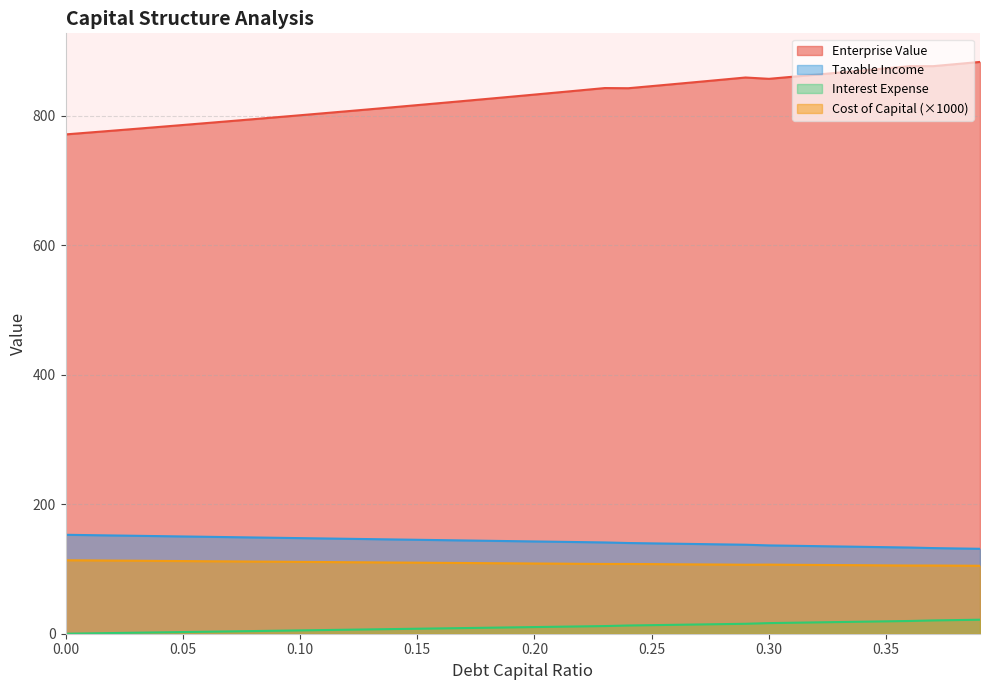

What is the minimum value for enterprise_value?

770.9